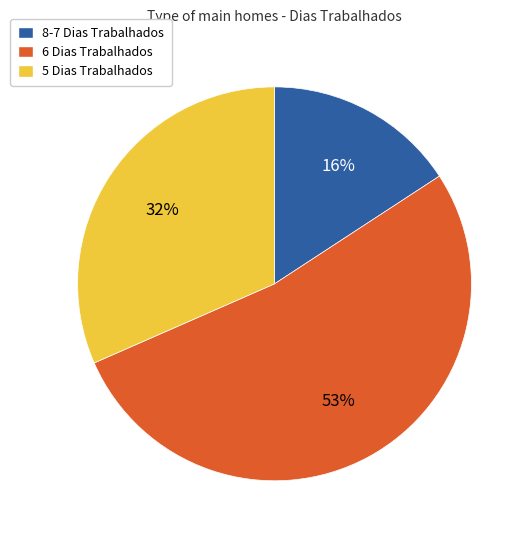

Is 6 Dias Trabalhados the majority of the pie?

Yes